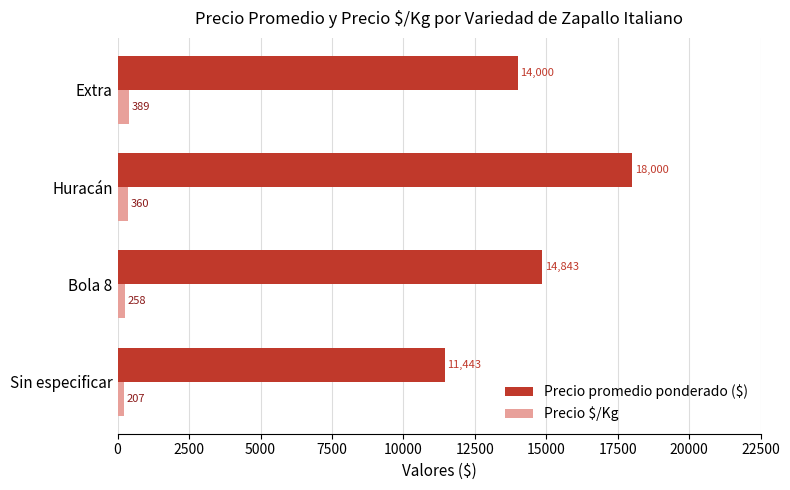

What is the difference between the second highest and second lowest values in the Precio $/Kg series?

102